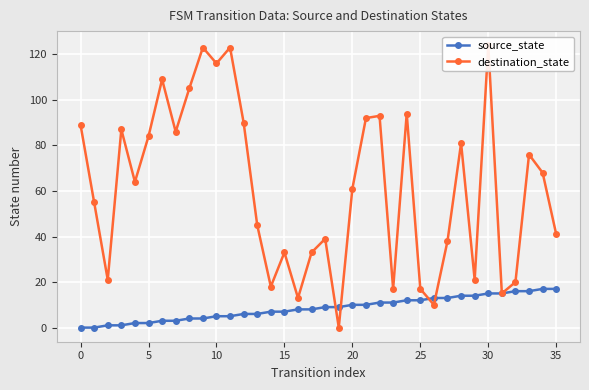

Reading left to right, what are all the values shown in this chart?

source_state: 0	0	1	1	2	2	3	3	4	4	5	5	6	6	7	7	8	8	9	9	10	10	11	11	12	12	13	13	14	14	15	15	16	16	17	17
destination_state: 89	55	21	87	64	84	109	86	105	123	116	123	90	45	18	33	13	33	39	0	61	92	93	17	94	17	10	38	81	21	124	15	20	76	68	41